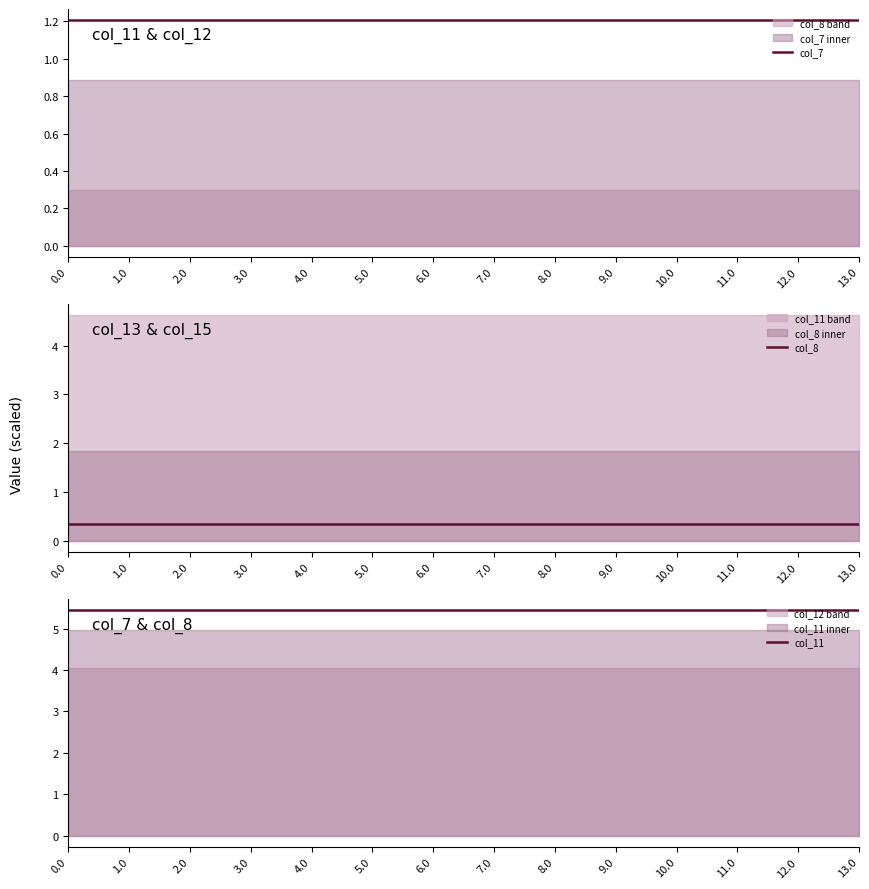

Count the number of data series in this chart.

3